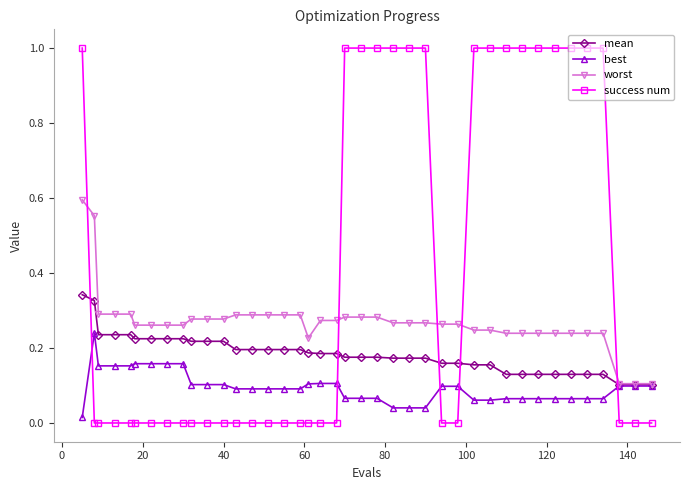

Which series has the largest total across all categories?

success num